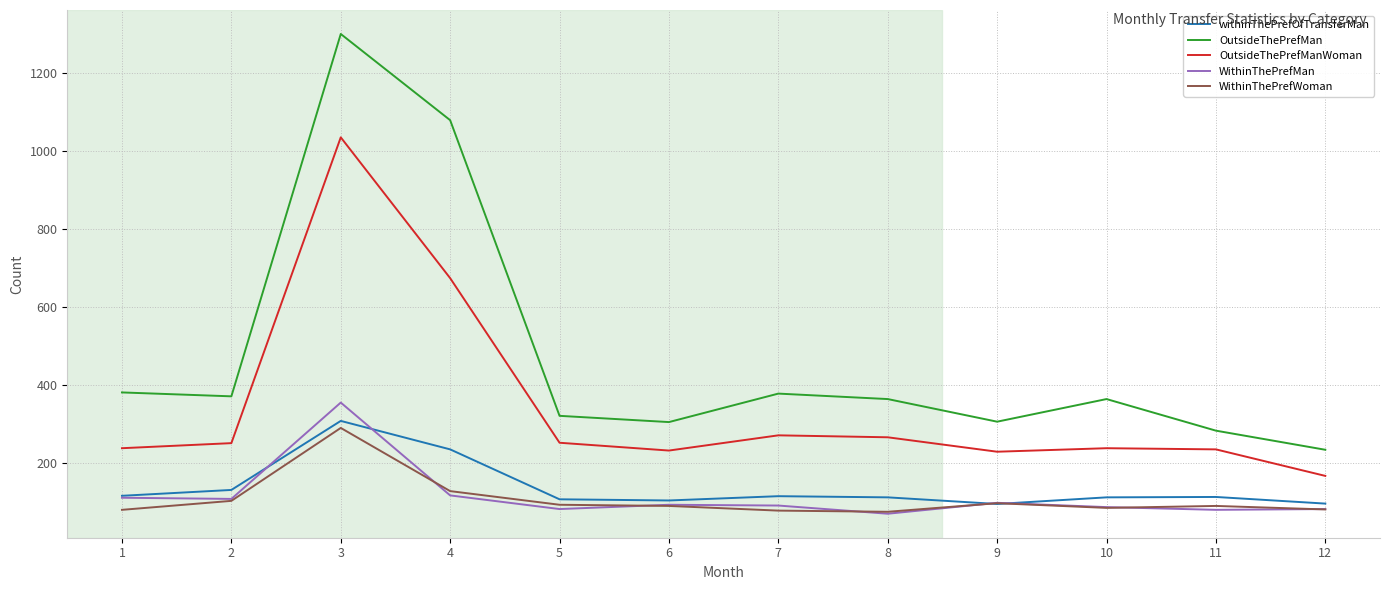

What is the total value across all series at 1?

921